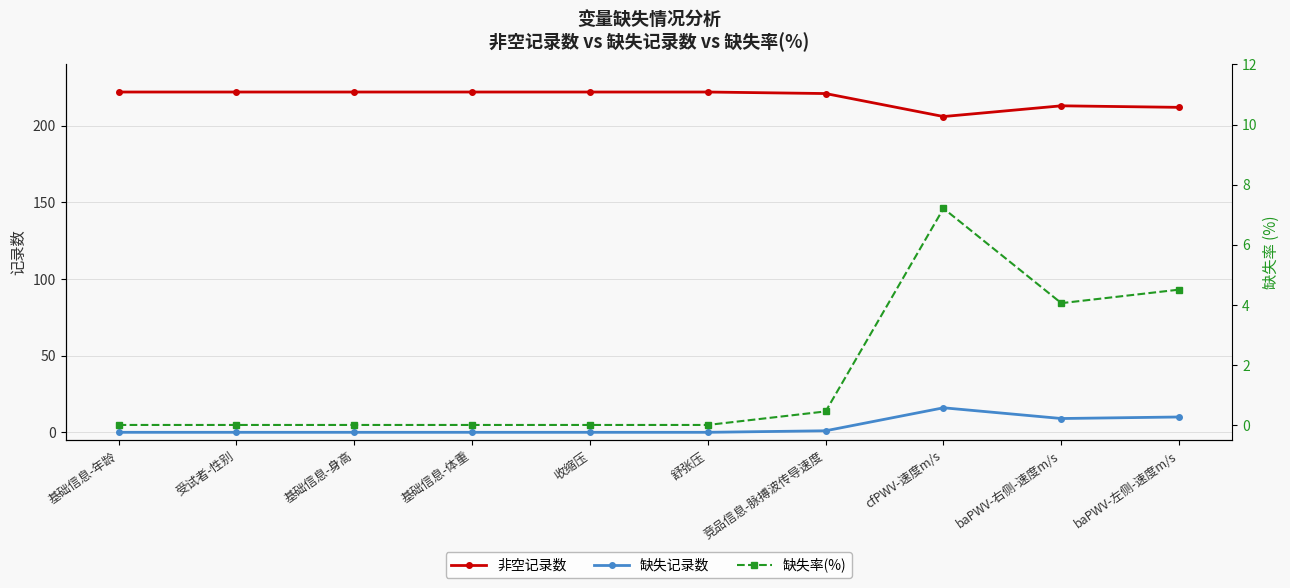

What is the sum of all 缺失记录数 values?

36